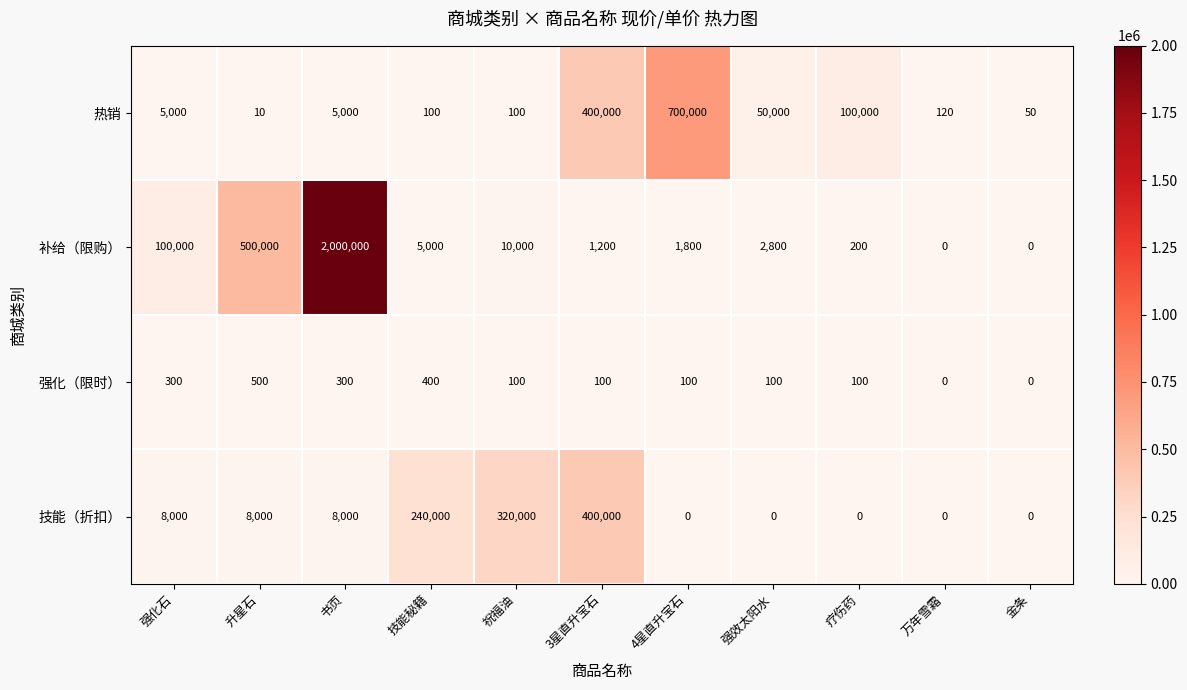

Rank the series at 技能秘籍 from lowest to highest value.

热销, 强化（限时）, 补给（限购）, 技能（折扣）